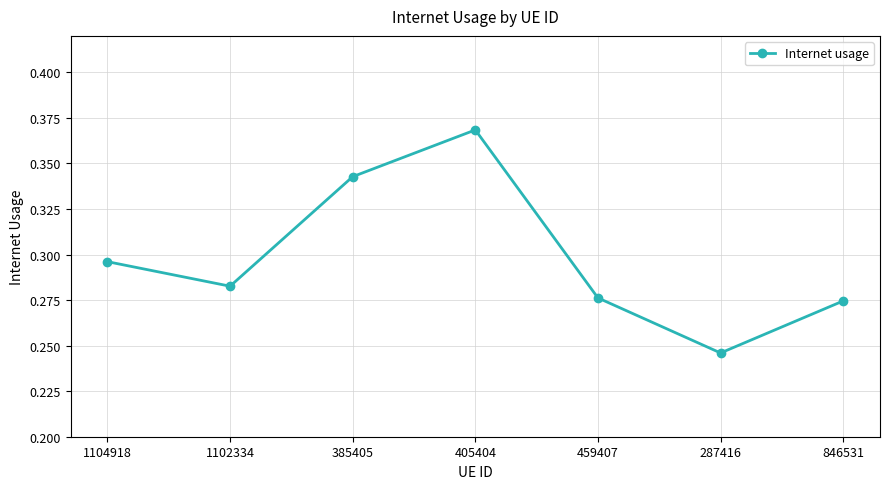

Which label corresponds to the smallest value in the chart?

287416